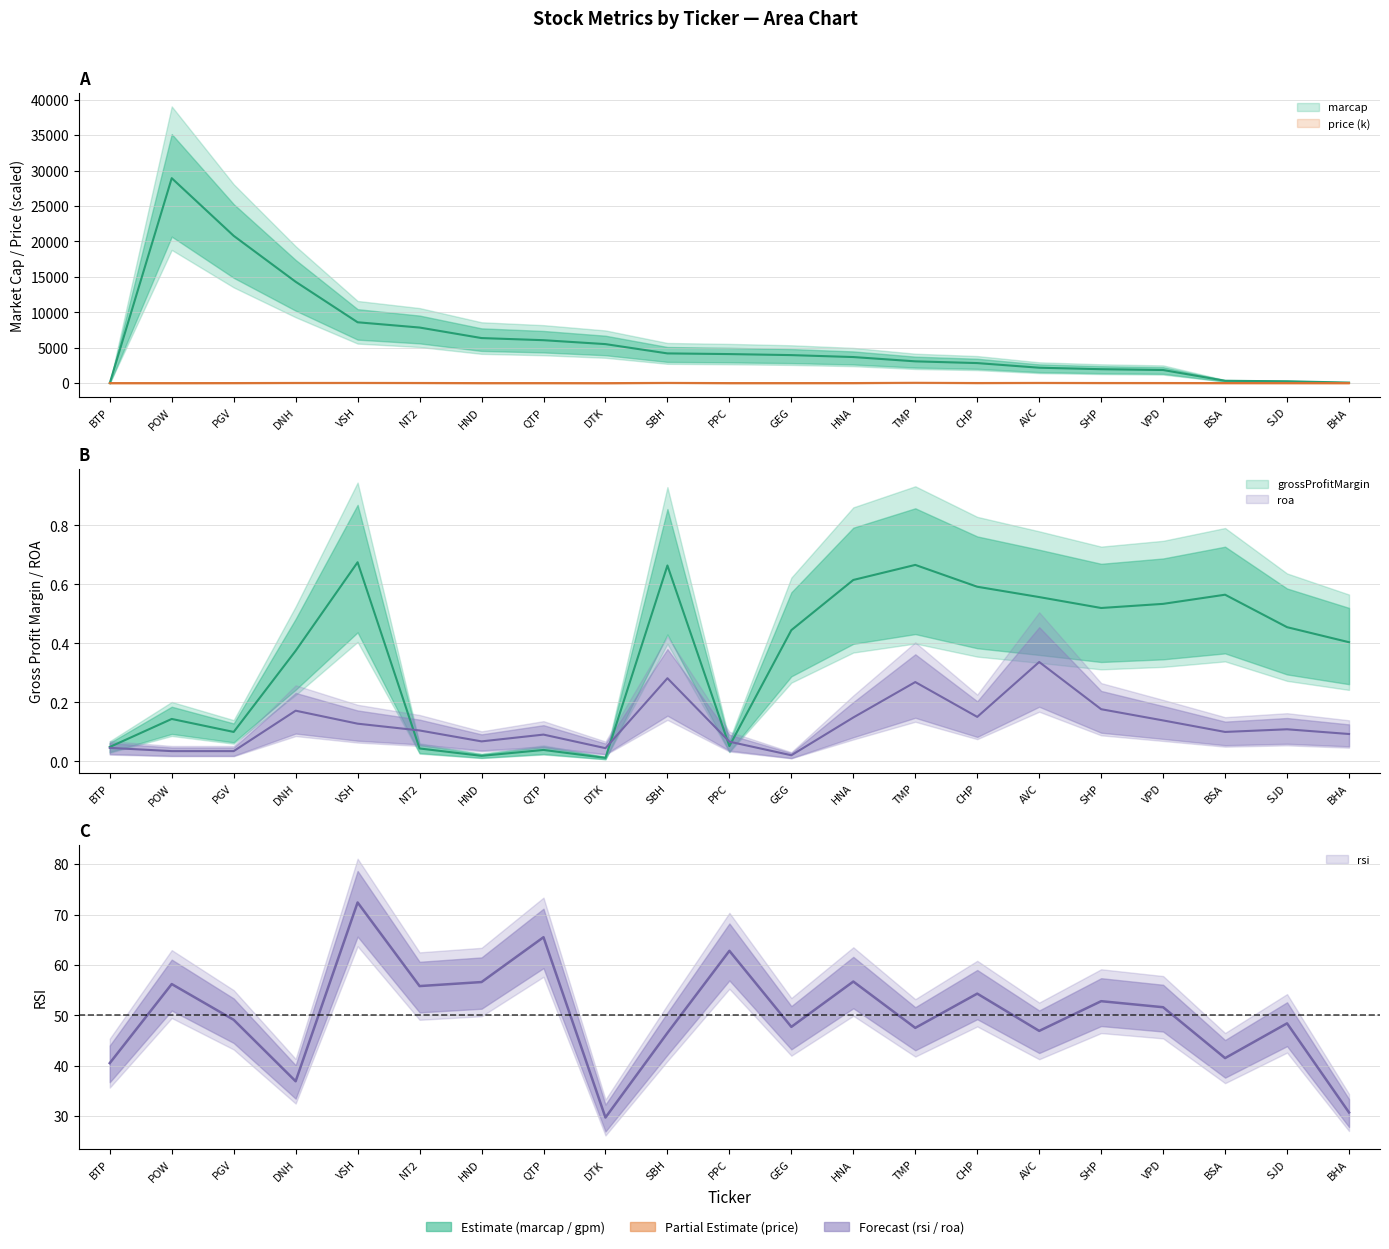

Which series has the widest spread of values?

marcap